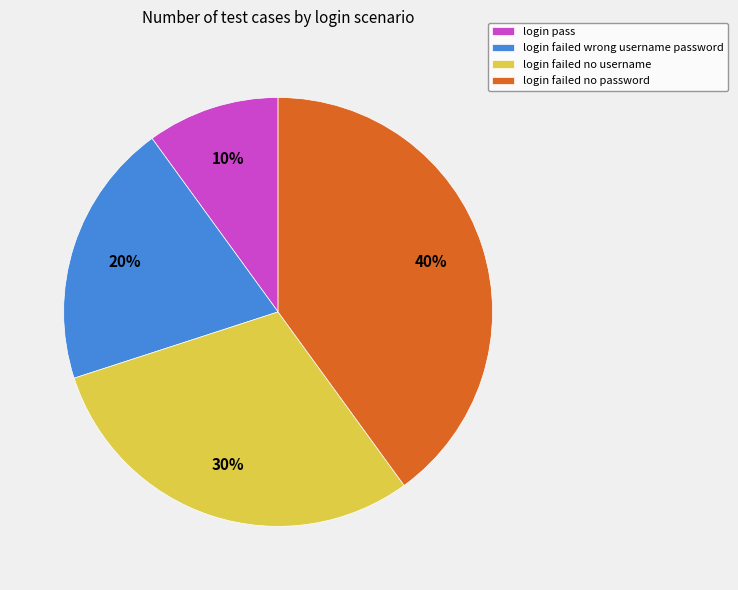

Is the sum of login failed no password and login failed no username greater than half?

Yes